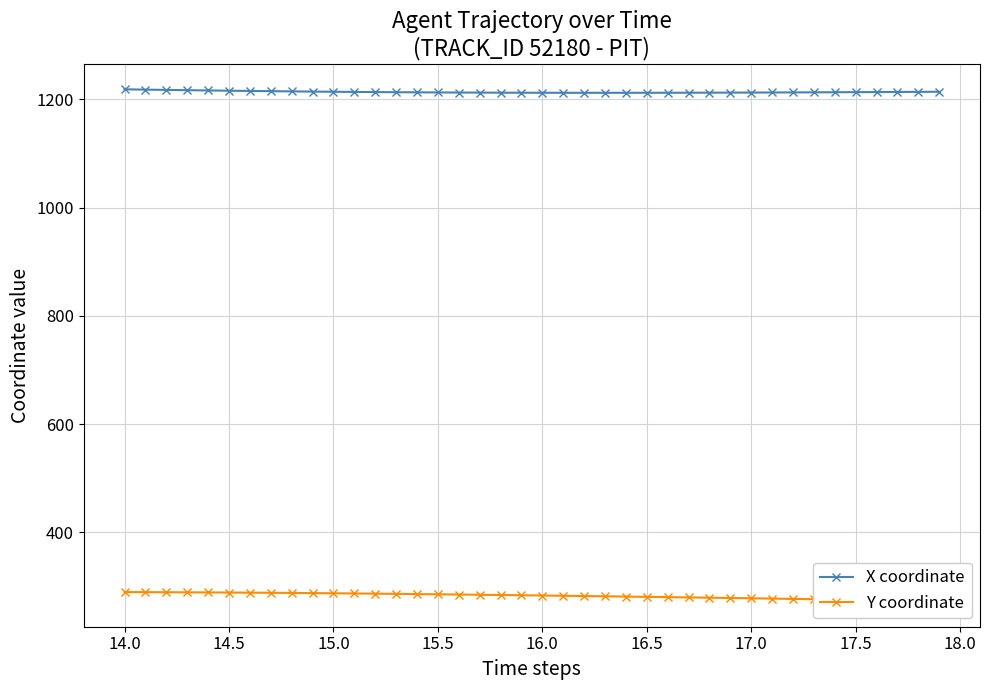

Is this an area chart (filled region under the line)?

No